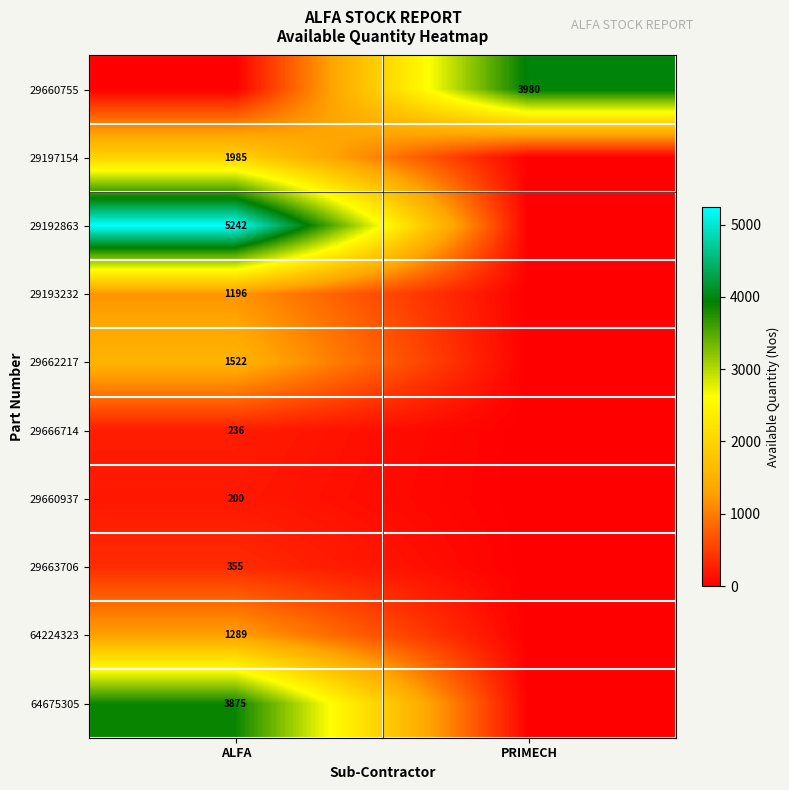

Is it true that 29660937 equals 200 at ALFA?

True